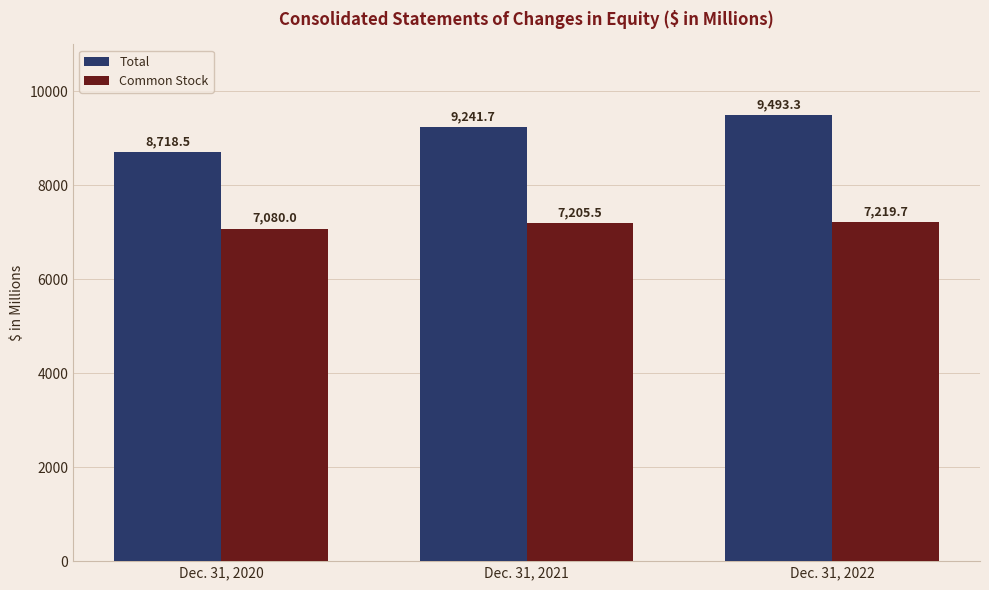

Which series has the largest total across all categories?

Total